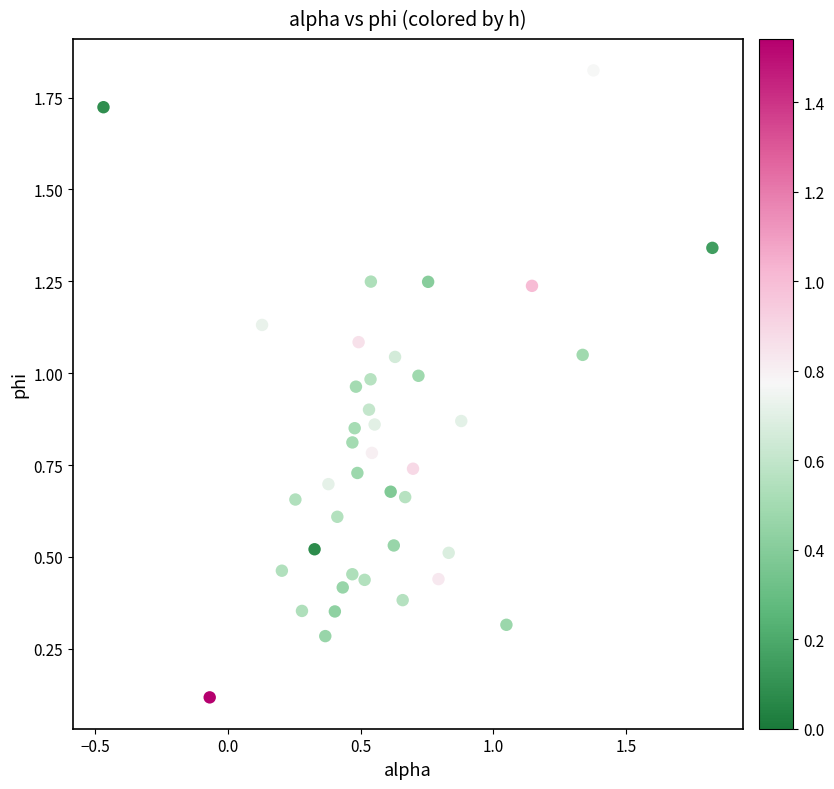

What is the range of X values (max minus min)?

2.3